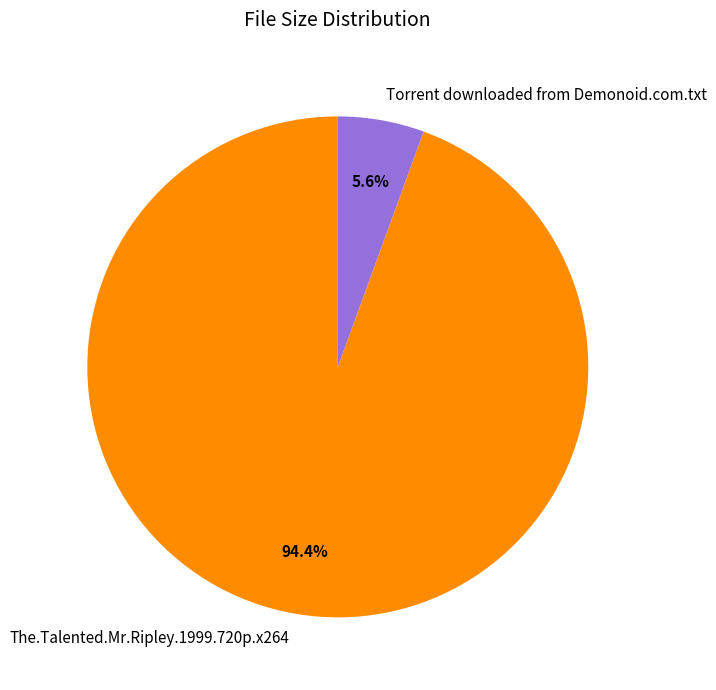

Which has a higher value, Torrent downloaded from Demonoid.com.txt or The.Talented.Mr.Ripley.1999.720p.x264?

The.Talented.Mr.Ripley.1999.720p.x264